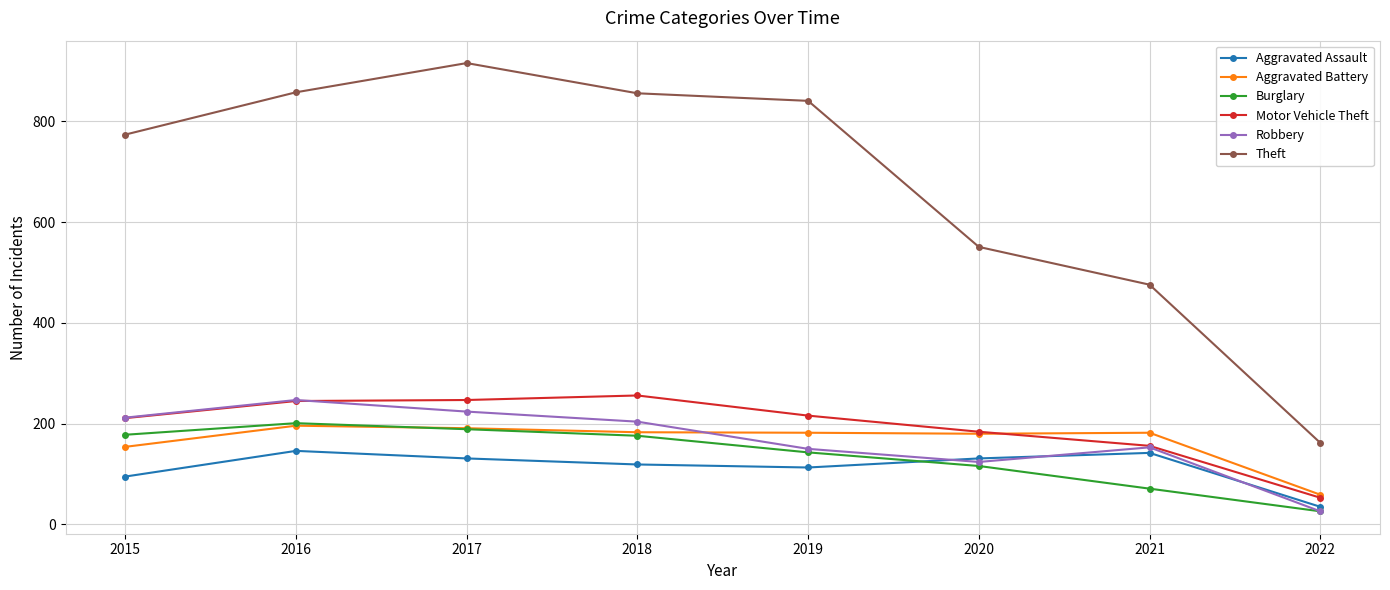

True or false: Robbery has a value of 212 at 2015.

True